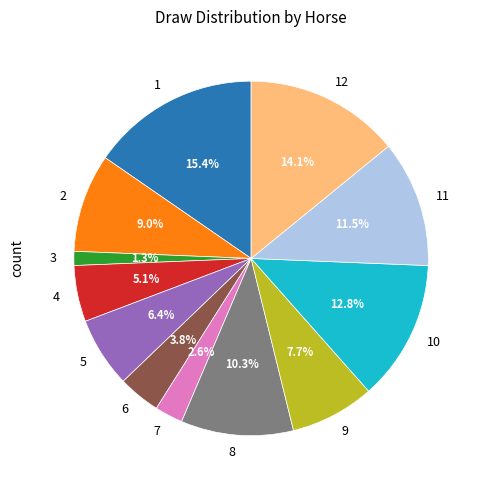

Which slice is the largest?

1